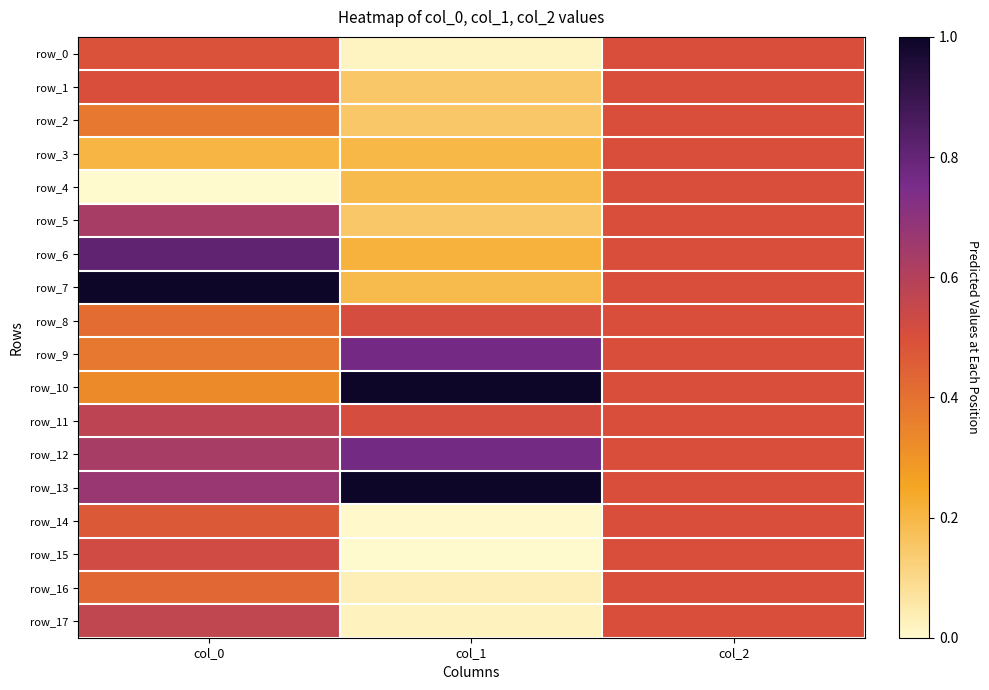

At which category is the sum across all series the highest?

col_0